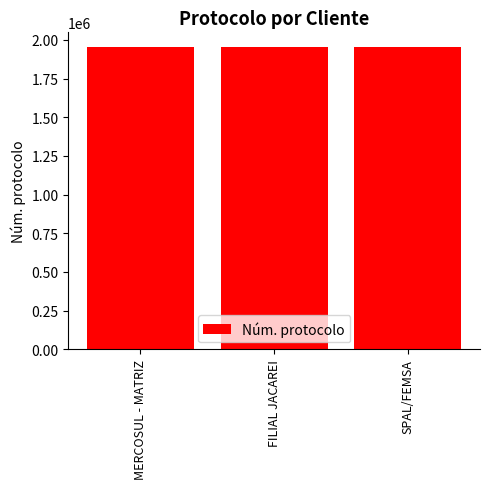

The value at FILIAL JACAREI is 717566. True or false?

False